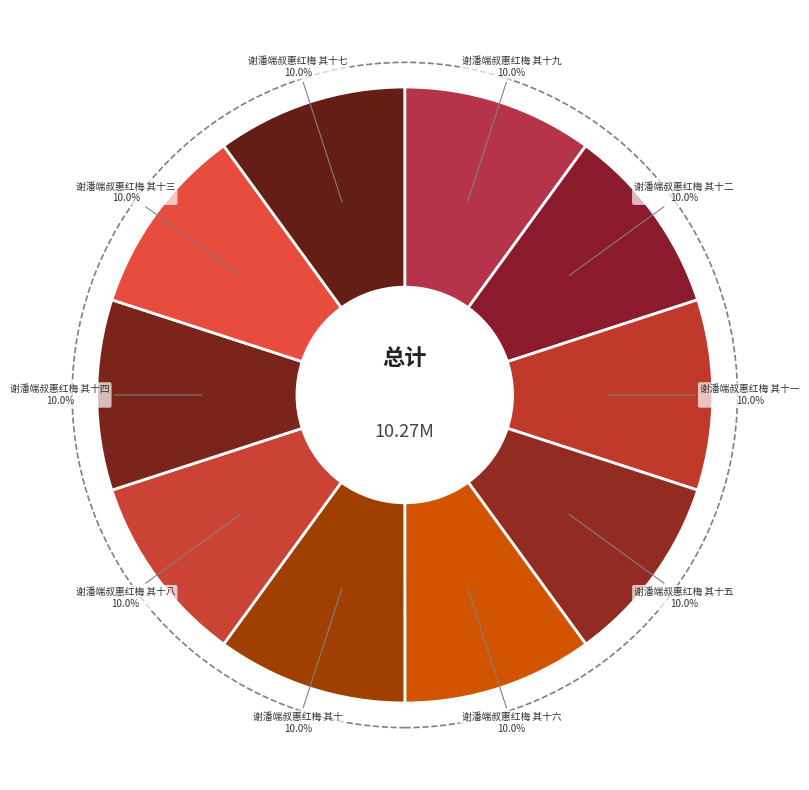

To the nearest percent, what is the average slice percentage?

10%